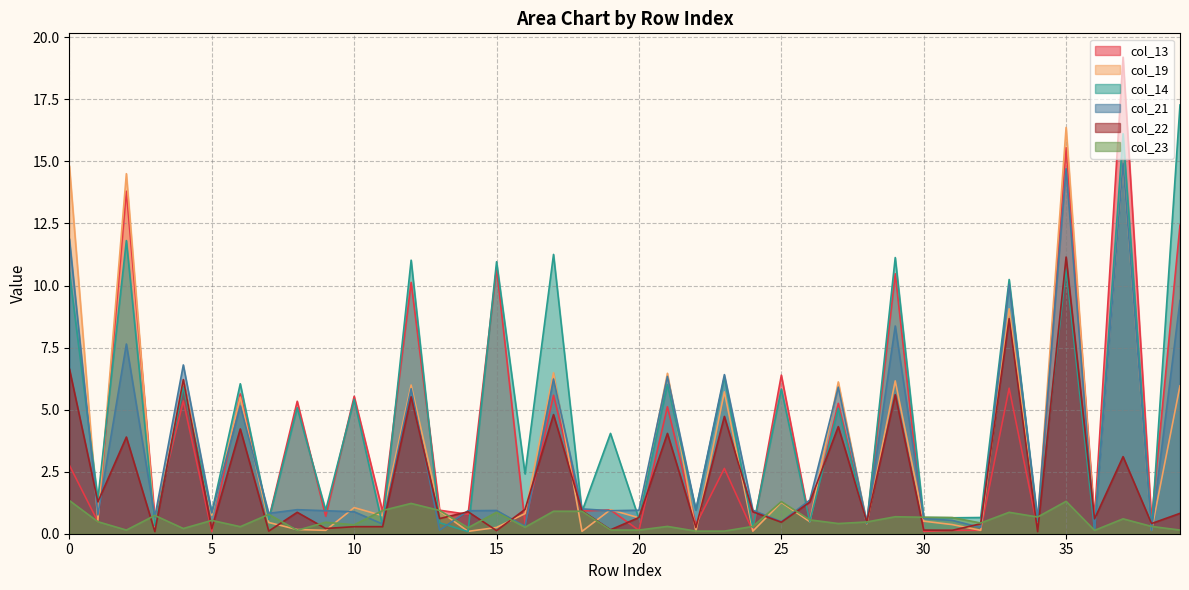

Rank the categories by col_22 value from lowest to highest.

3, 34, 7, 15, 31, 30, 19, 5, 9, 22, 10, 11, 32, 38, 25, 28, 36, 13, 20, 39, 8, 14, 24, 18, 16, 26, 1, 37, 2, 21, 6, 27, 23, 17, 12, 29, 4, 0, 33, 35